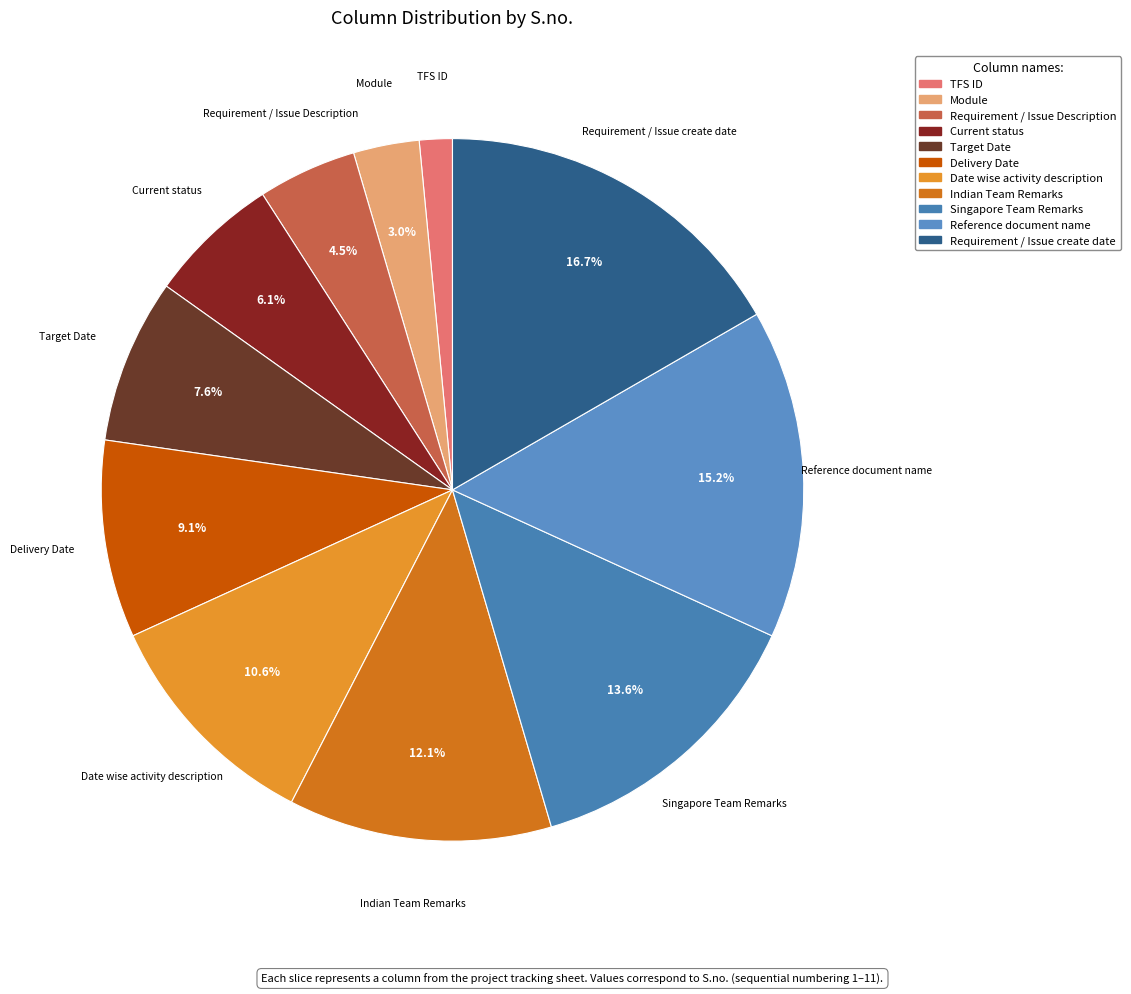

How many segments does this pie chart have?

11